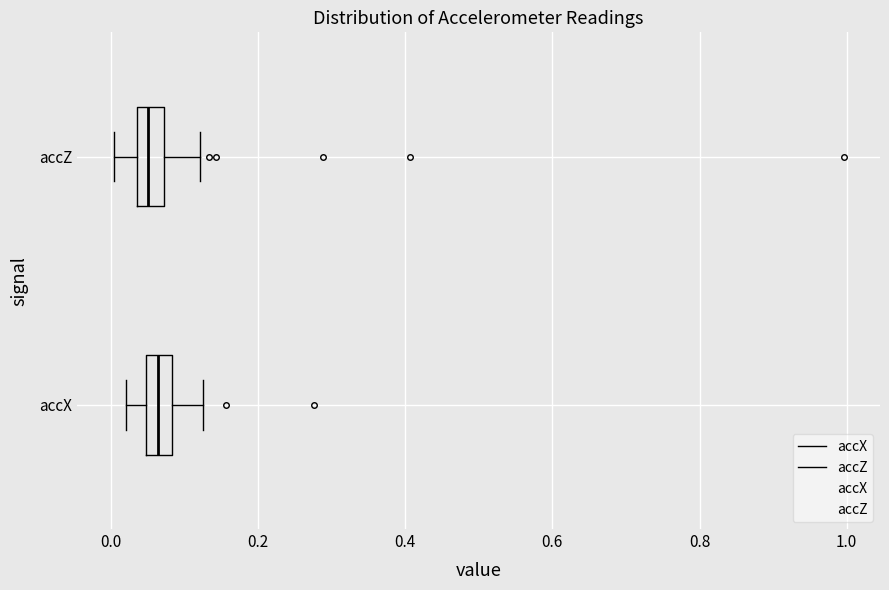

Where does the right whisker of the box for accZ end on the x-axis? The values are not printed on the chart, so give them approximately, as read against the axis.

0.12